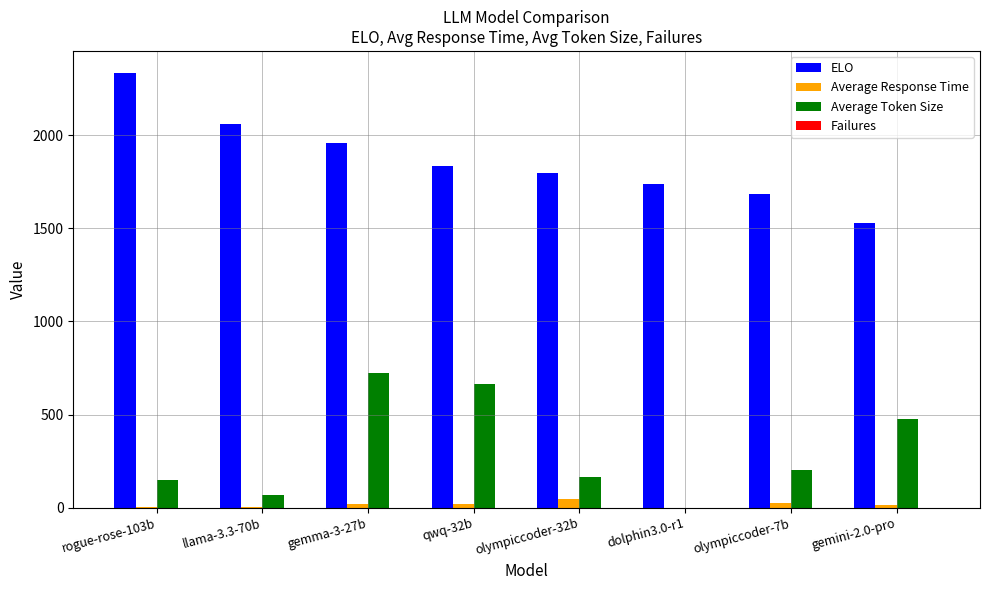

At which label does ELO reach its peak?

rogue-rose-103b